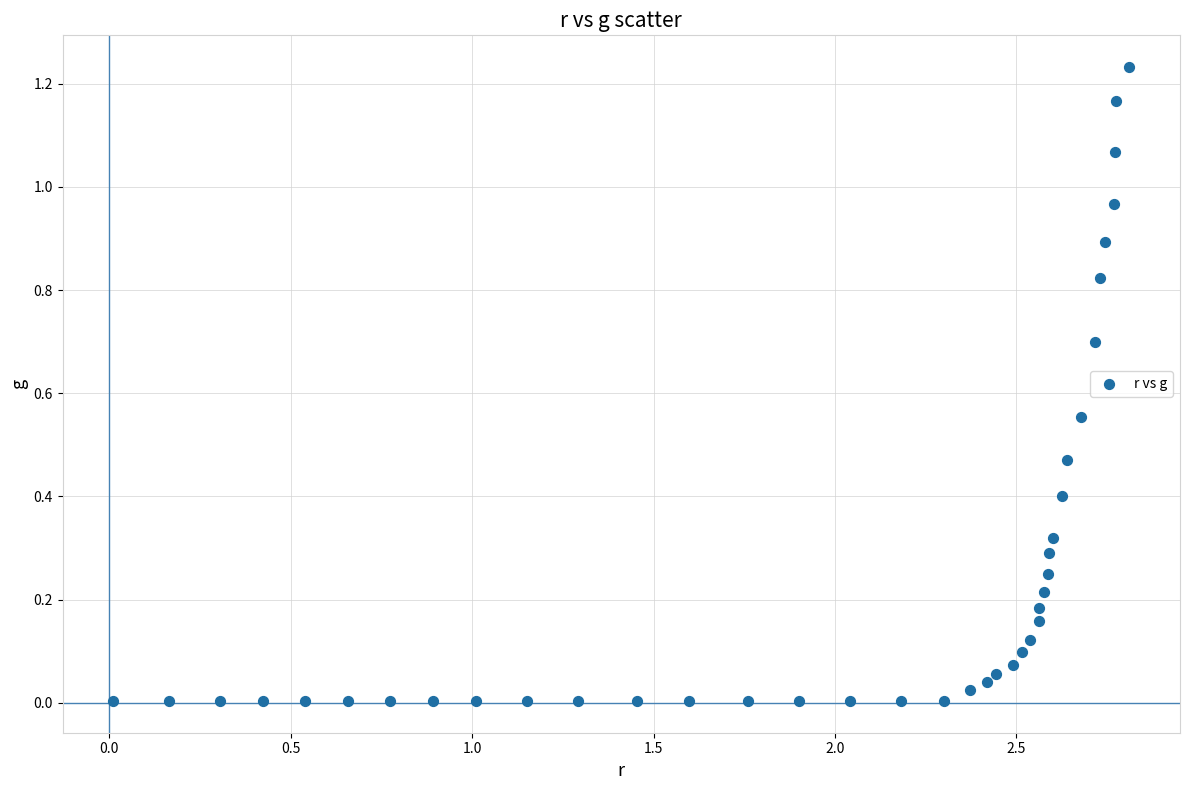

What is the range of X values (max minus min)?

2.8